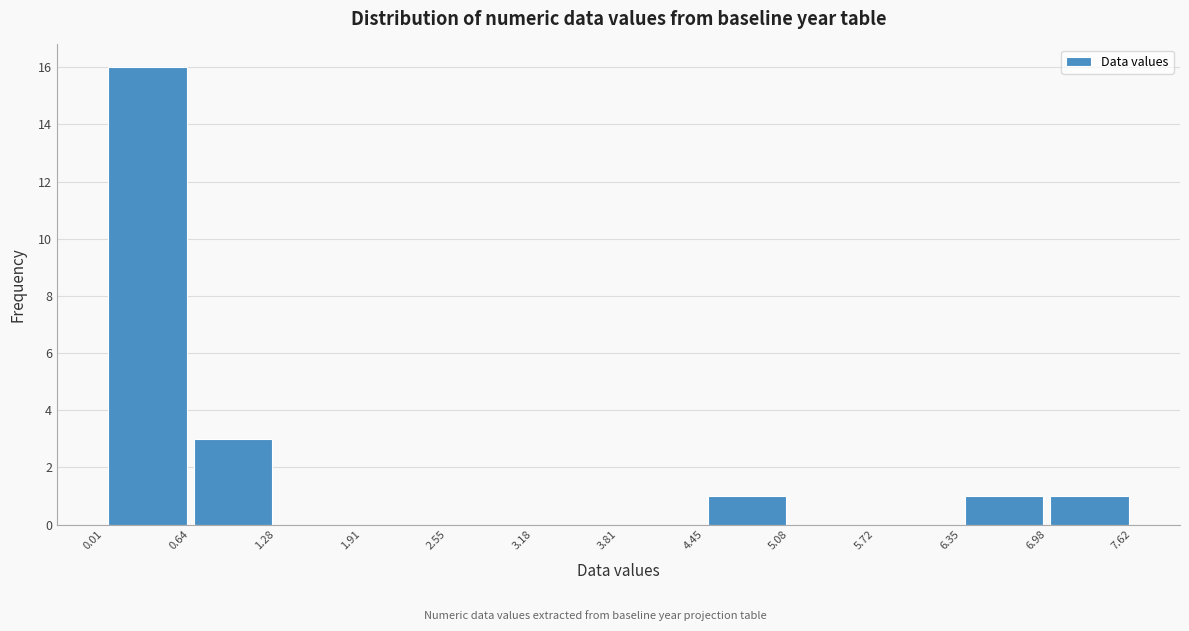

Which range on the x-axis has the tallest bar?

0.01 to 0.64